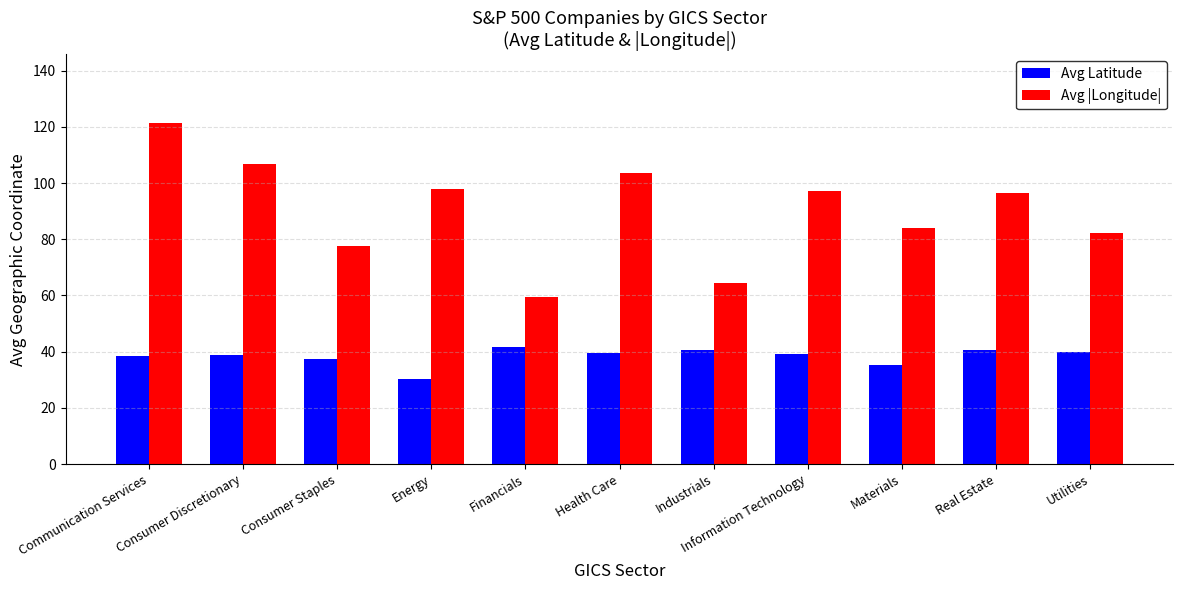

What value does the Avg Latitude series have at Financials?

41.7